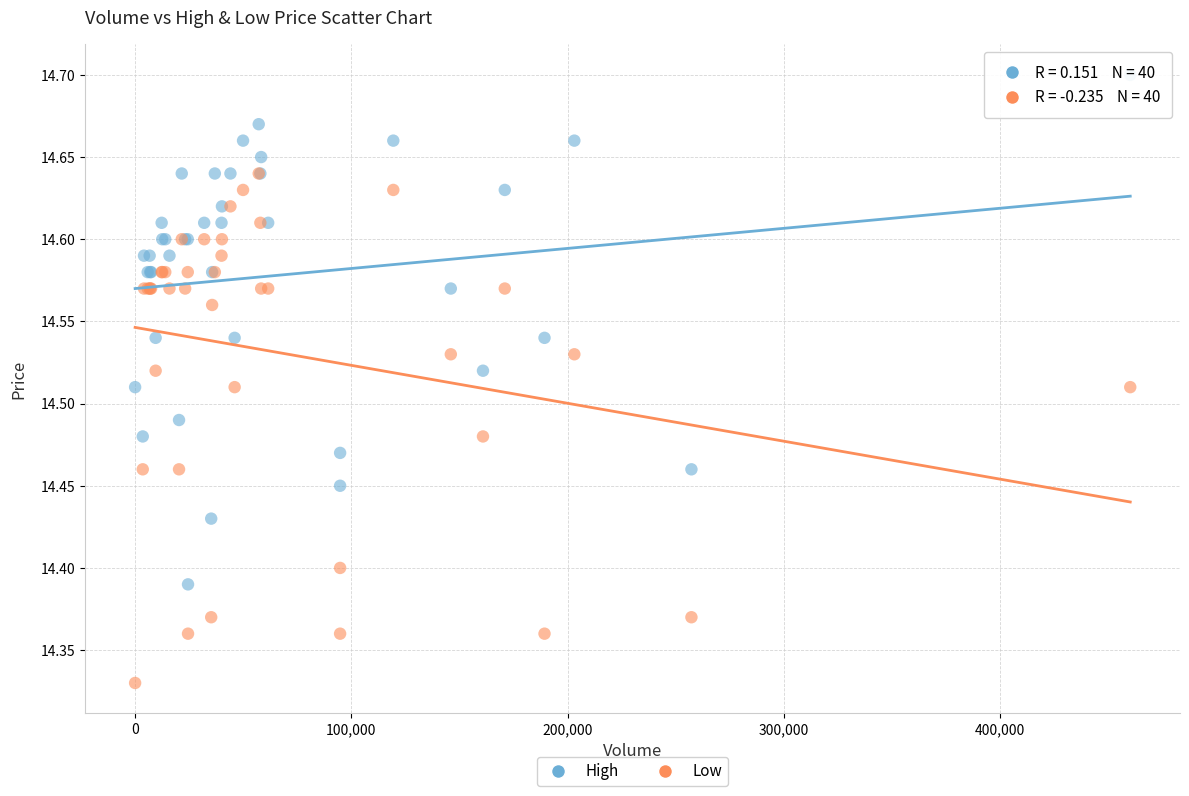

Which series contains the highest Y value?

High